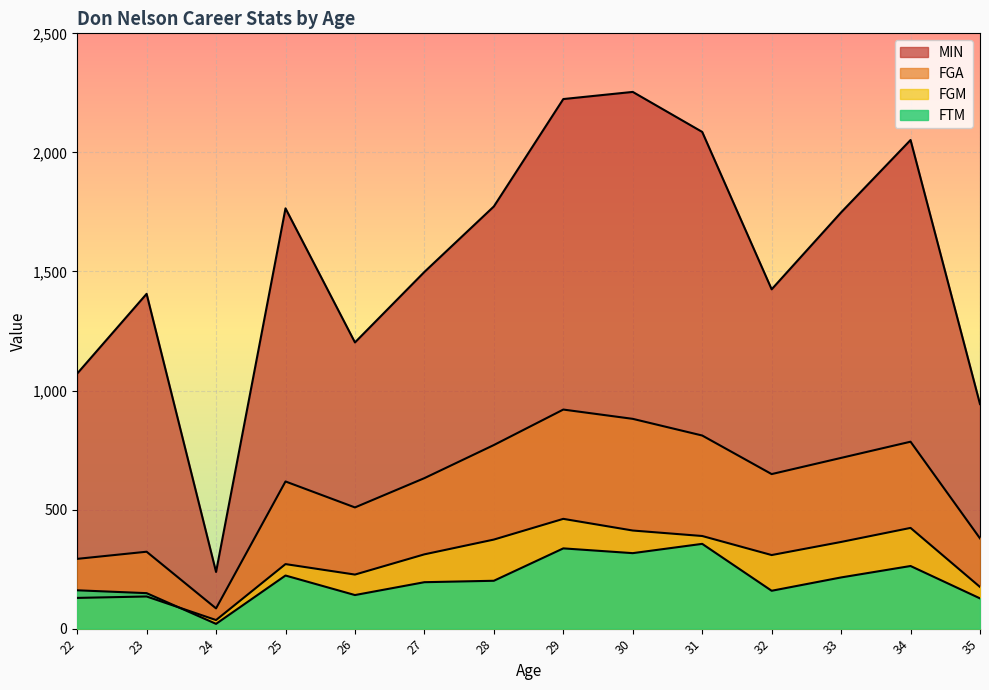

Where does the MIN series first go above 1748?

25